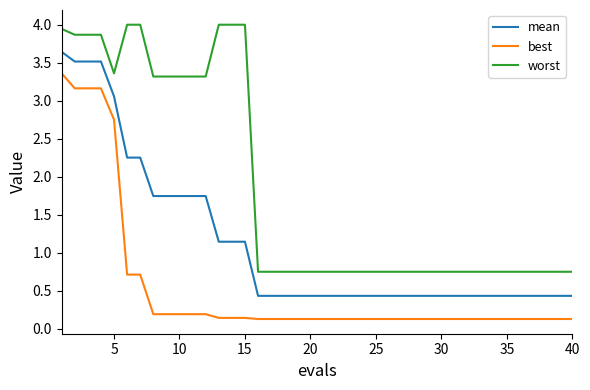

True or false: best and worst cross at least once.

False